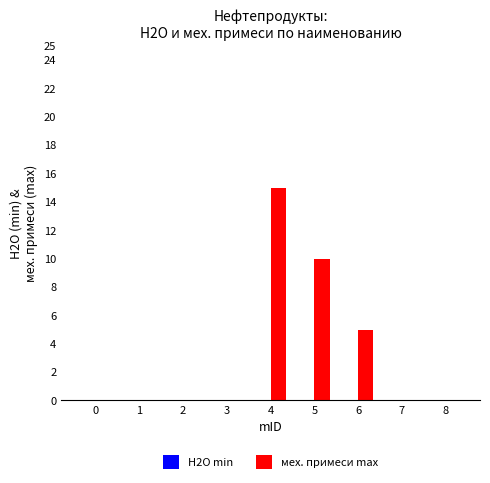

What is the change in value from 3 to 4?

+15.0